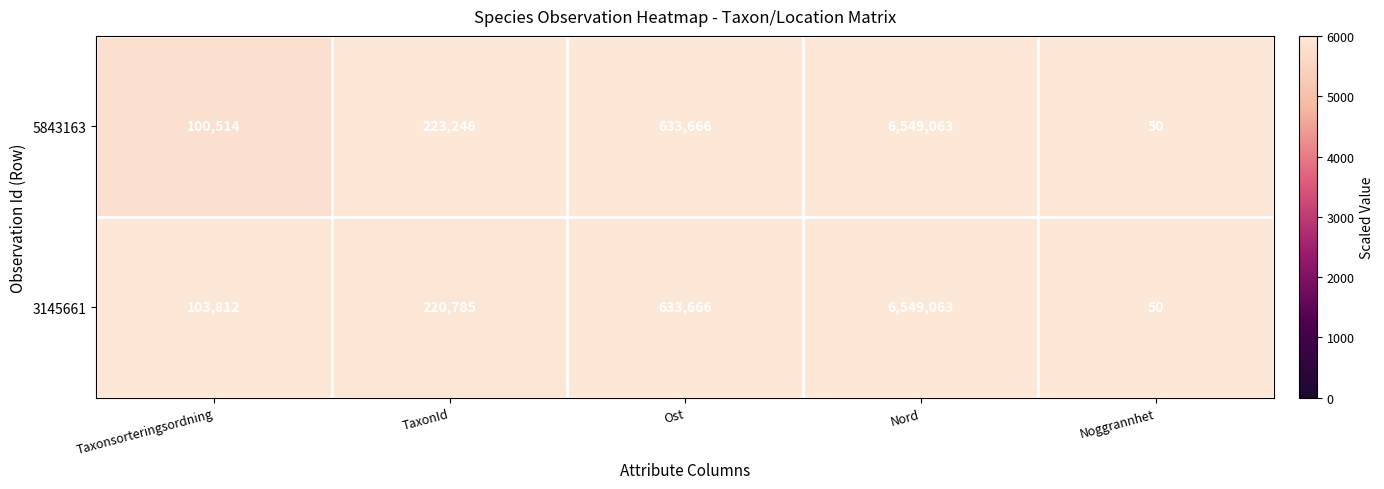

List the series in order of their overall mean, lowest first.

5843163, 3145661